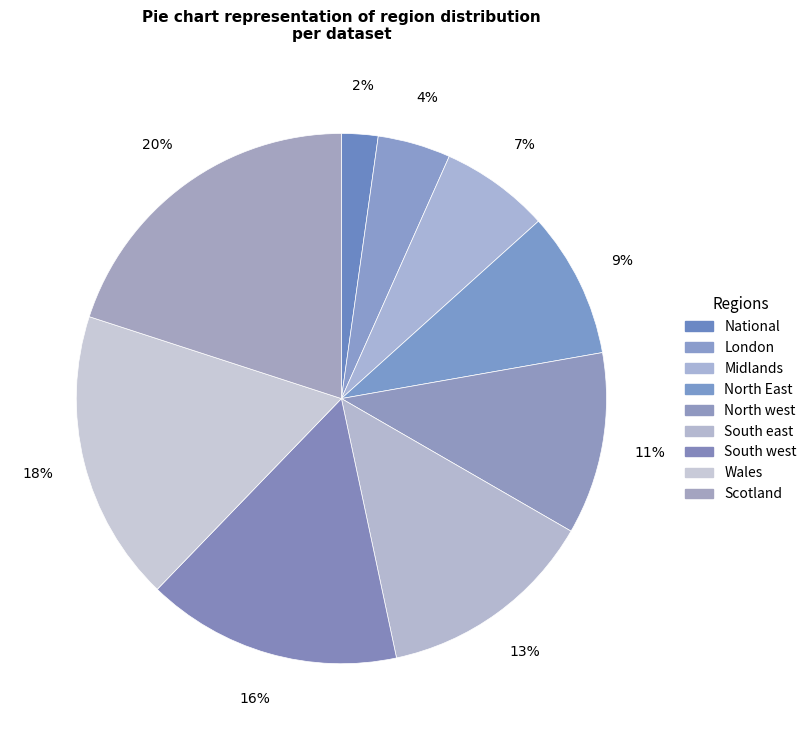

Does Wales represent more than half of the total?

No